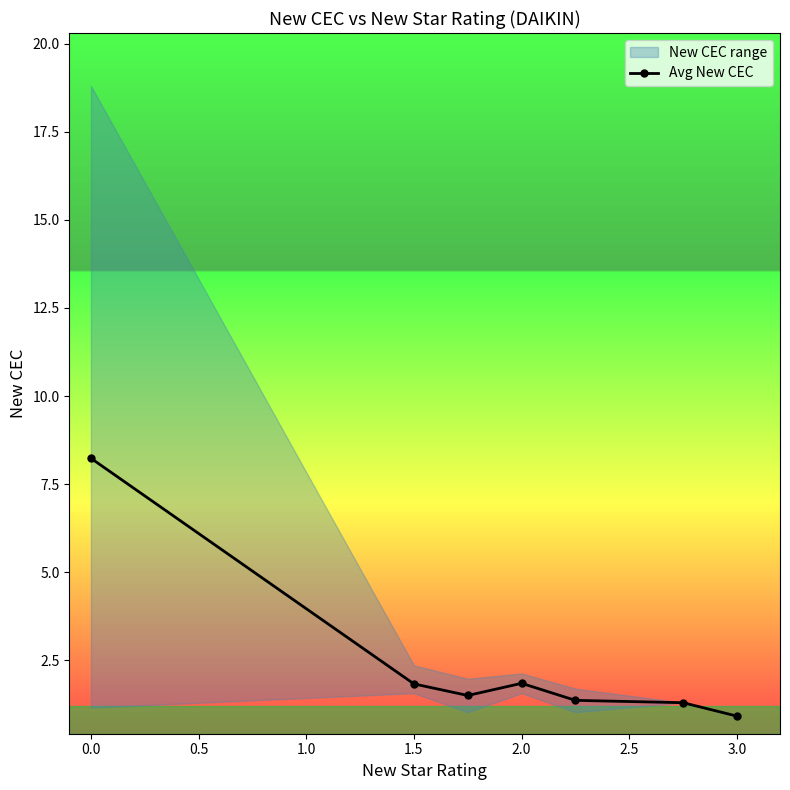

The value of Avg New CEC at 1.5 is 0.4. True or false?

False